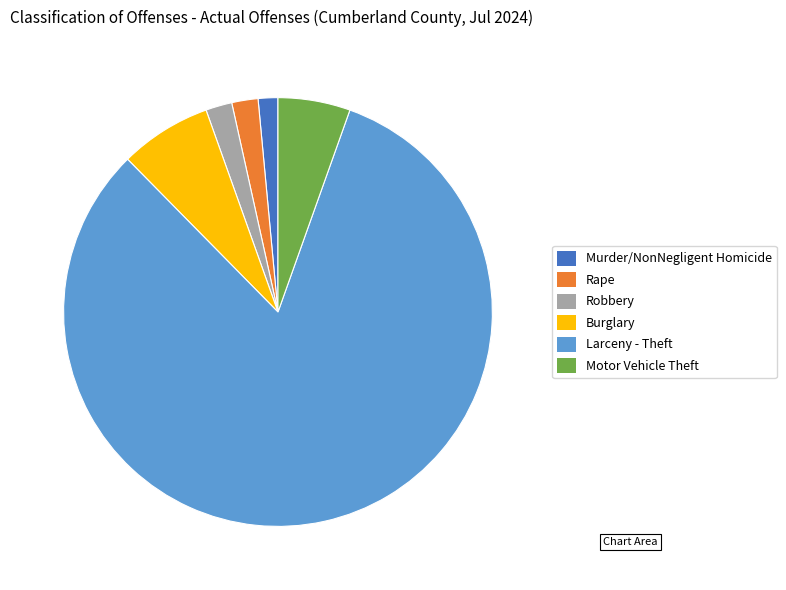

Does Larceny - Theft represent more than half of the total?

Yes